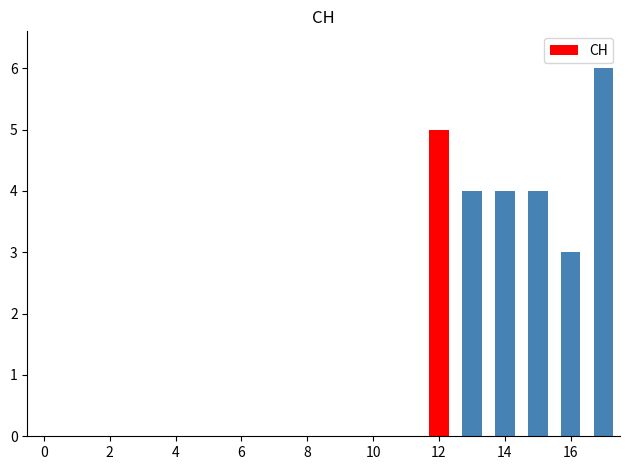

Reading left to right, extract all data points from this chart.

5	4	4	4	3	6